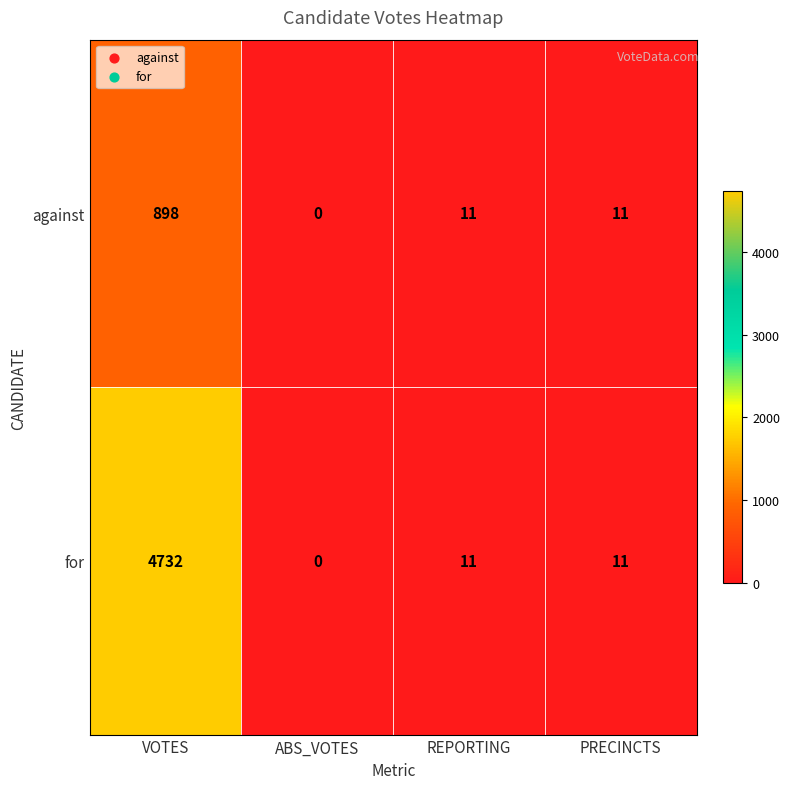

How many series are shown in this chart?

2